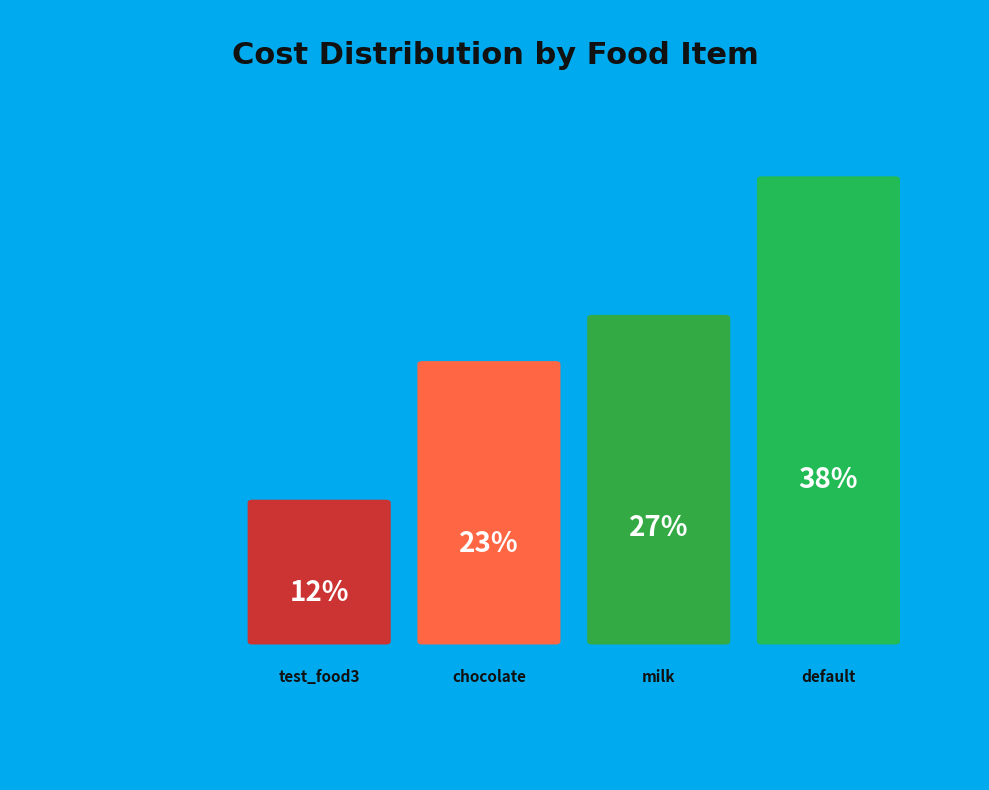

Is there a majority slice in this chart?

No